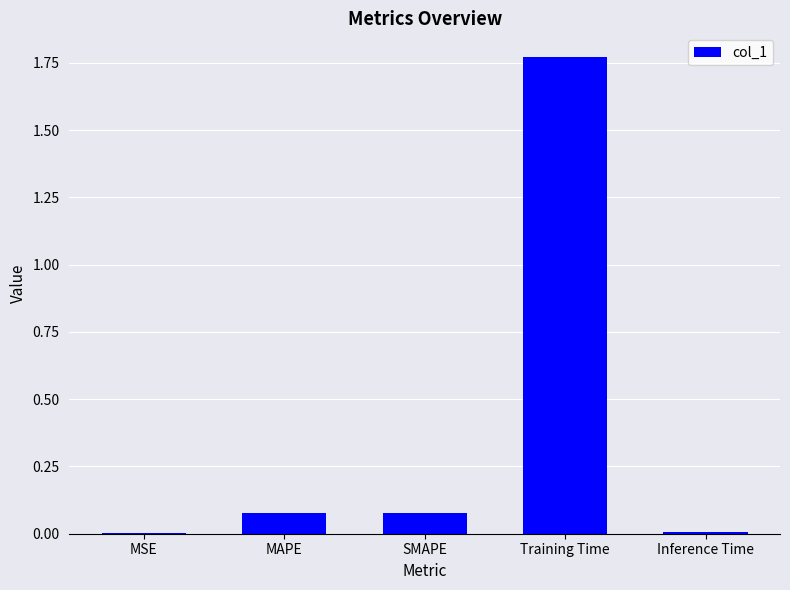

Which category has the highest value across all series?

Training Time